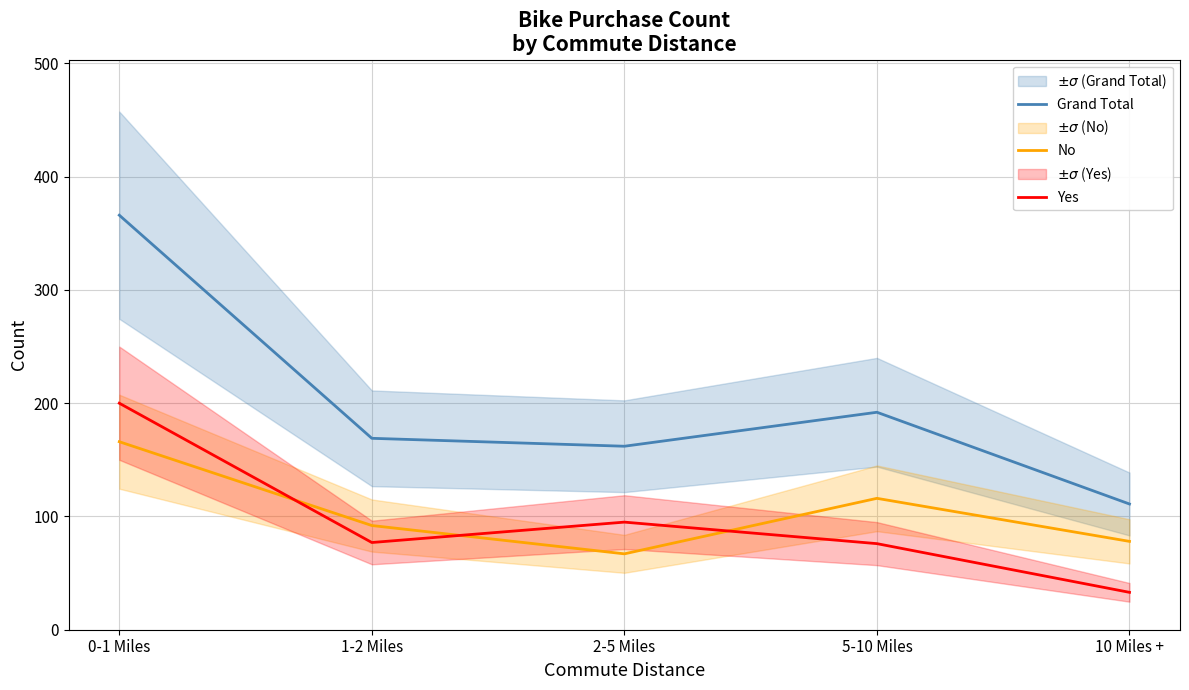

Where is the first local maximum for Yes?

2-5 Miles